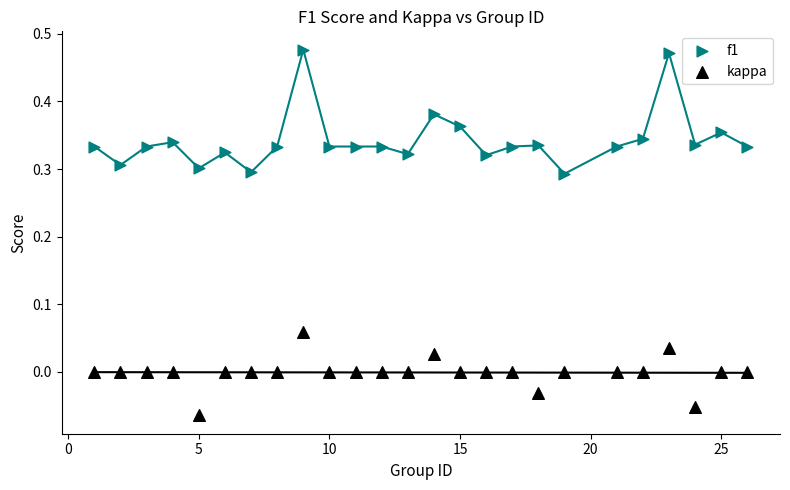

What are all the series names shown in the legend?

f1, kappa